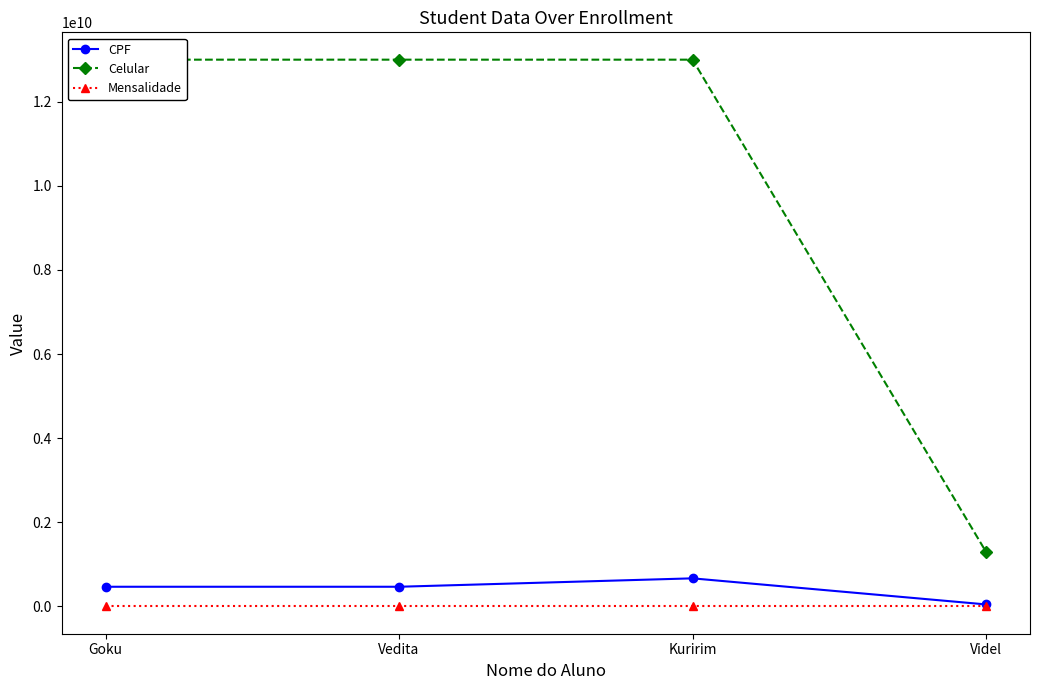

True or false: Celular has more than 0 interior local peaks.

False